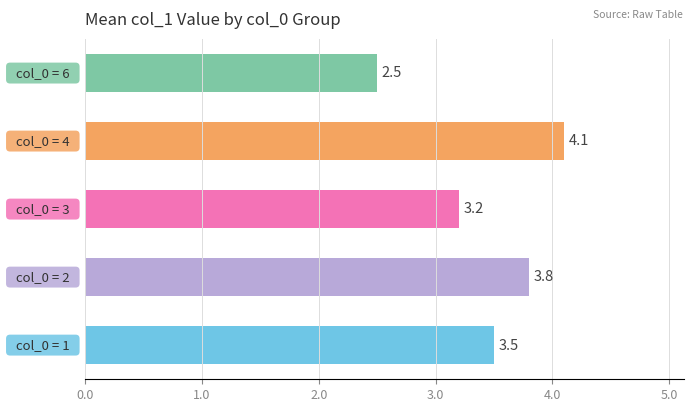

Reading bottom to top, transcribe all the data shown in this chart.

3.5	3.8	3.2	4.1	2.5